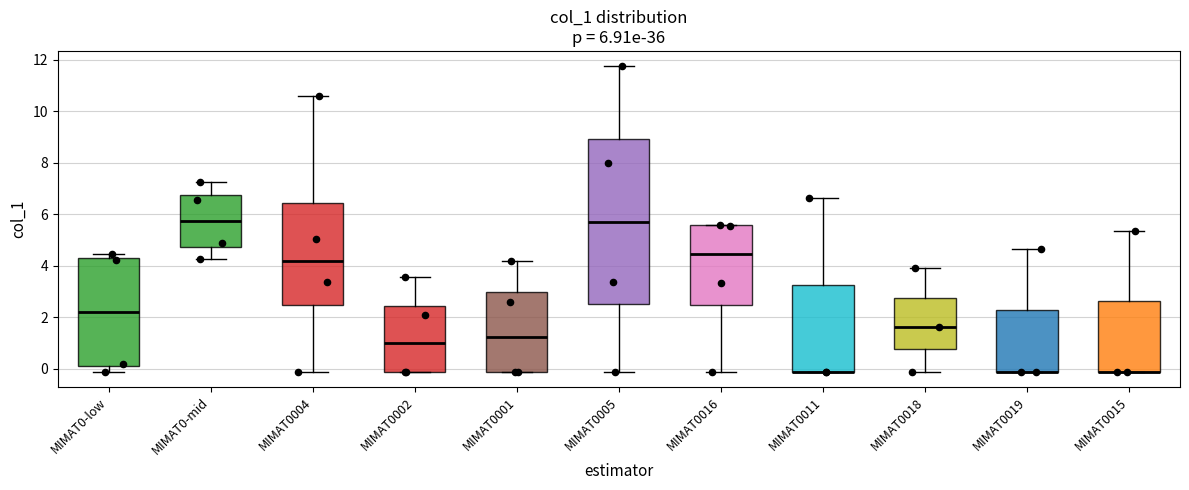

Which box is the tallest, from its lower edge to its upper edge?

MIMAT0005